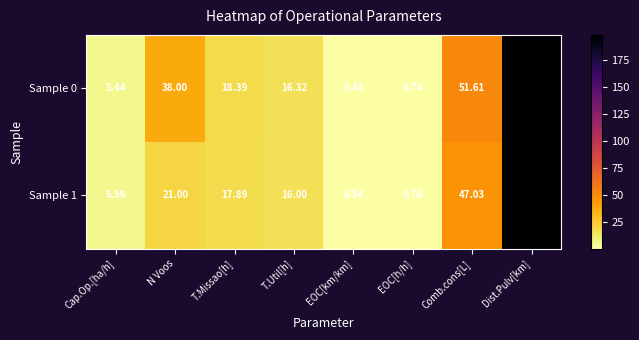

Rank the series by their average value, from highest to lowest.

Sample 0, Sample 1